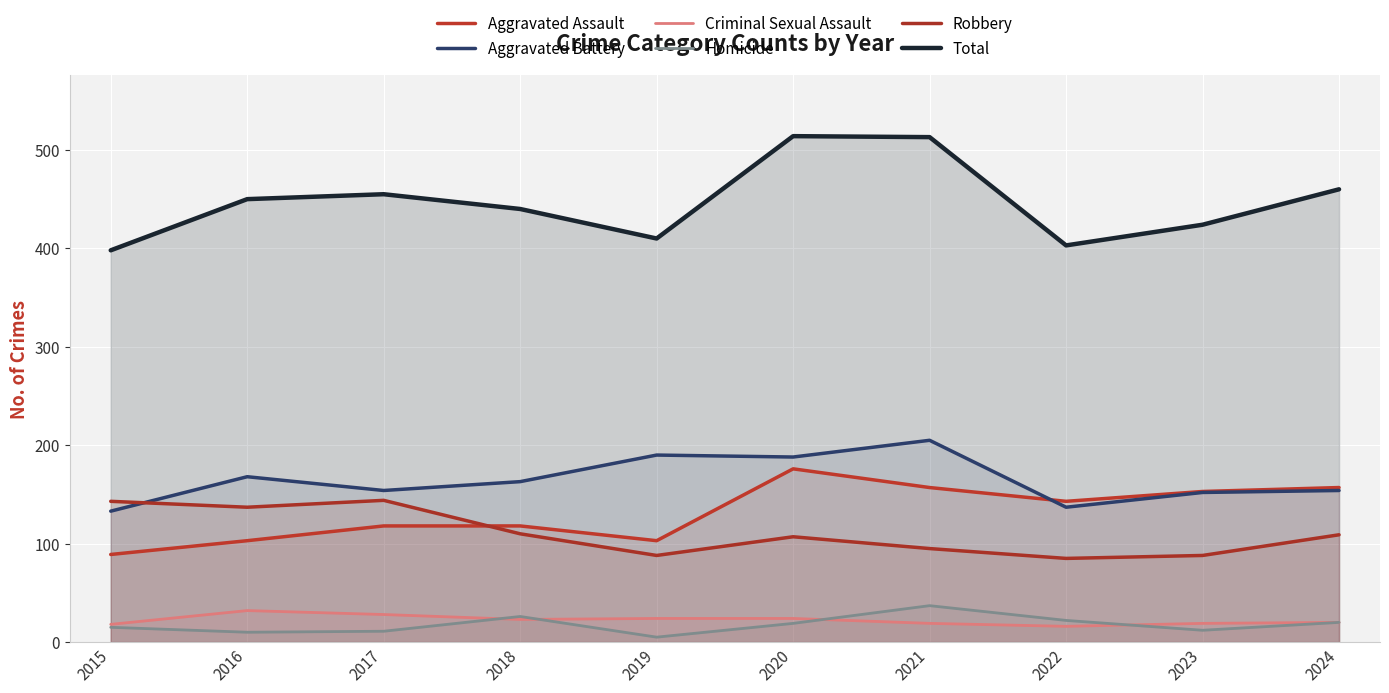

Reading left to right, list all the values displayed in this chart.

Aggravated Assault: 89	103	118	118	103	176	157	143	153	157
Aggravated Battery: 133	168	154	163	190	188	205	137	152	154
Criminal Sexual Assault: 18	32	28	23	24	24	19	16	19	20
Homicide: 15	10	11	26	5	19	37	22	12	20
Robbery: 143	137	144	110	88	107	95	85	88	109
Total: 398	450	455	440	410	514	513	403	424	460